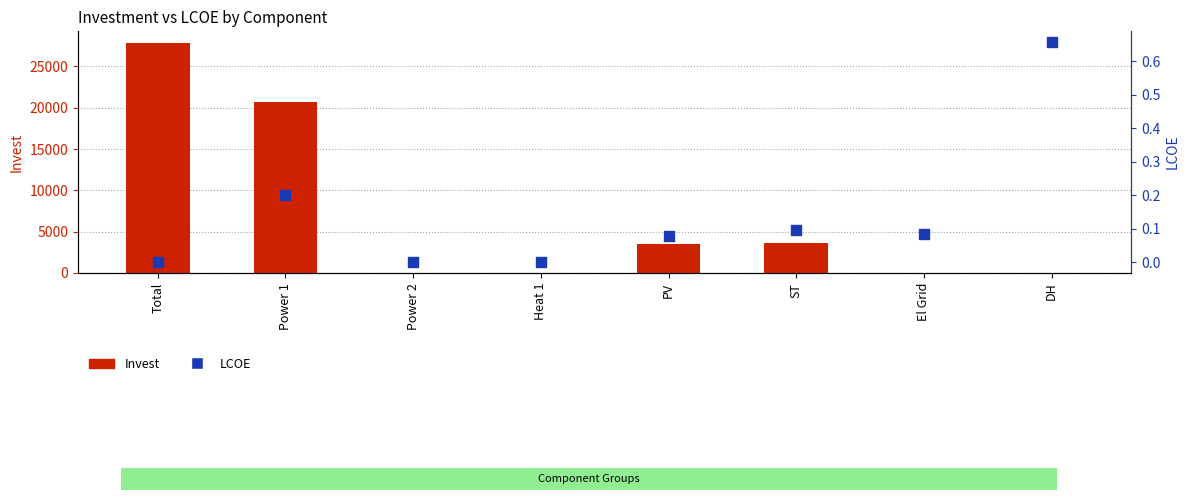

What are all the series names shown in the legend?

Invest, LCOE